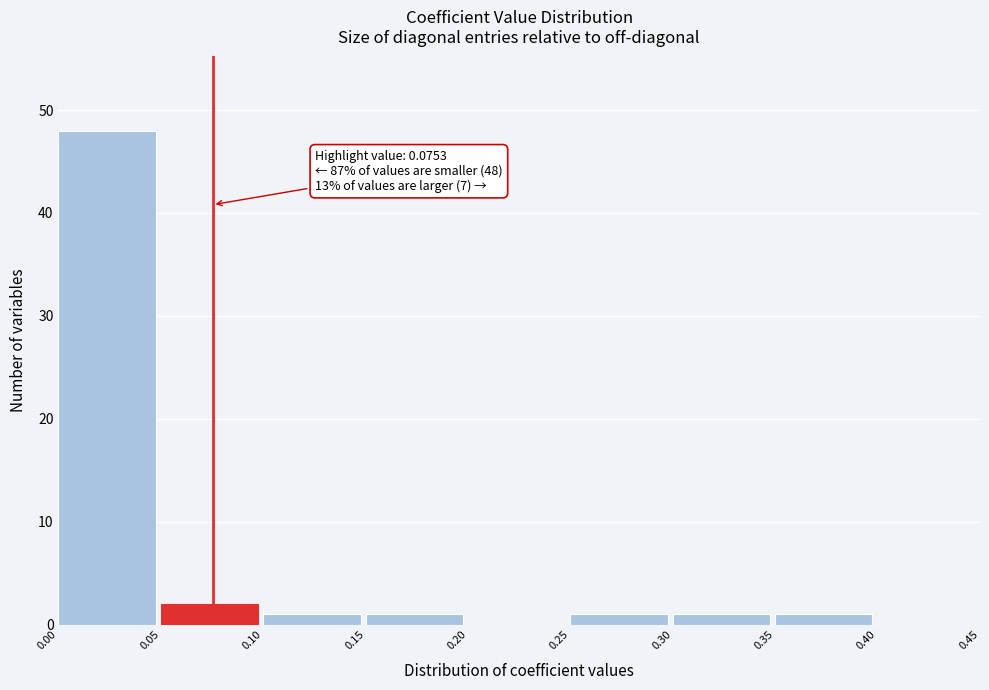

Which range on the x-axis has the tallest bar?

0.00 to 0.05